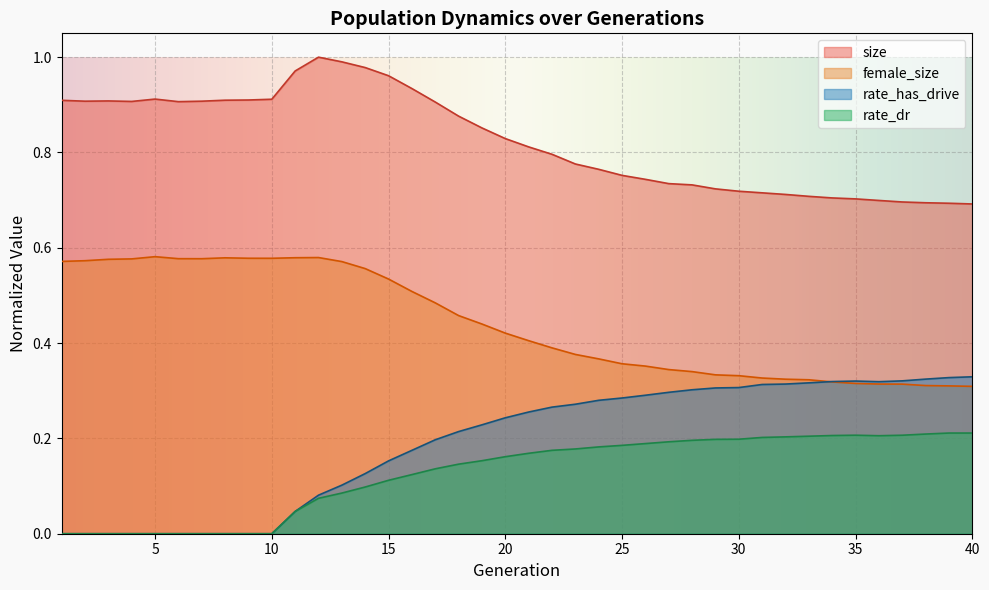

What is the difference between the maximum and second lowest values in the size series?

0.3